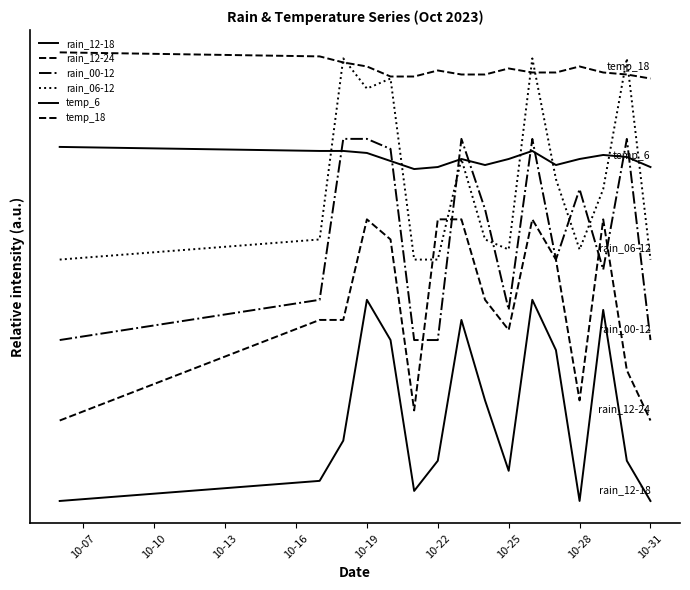

What is the difference between the maximum and second lowest values in the rain_06-12 series?

100